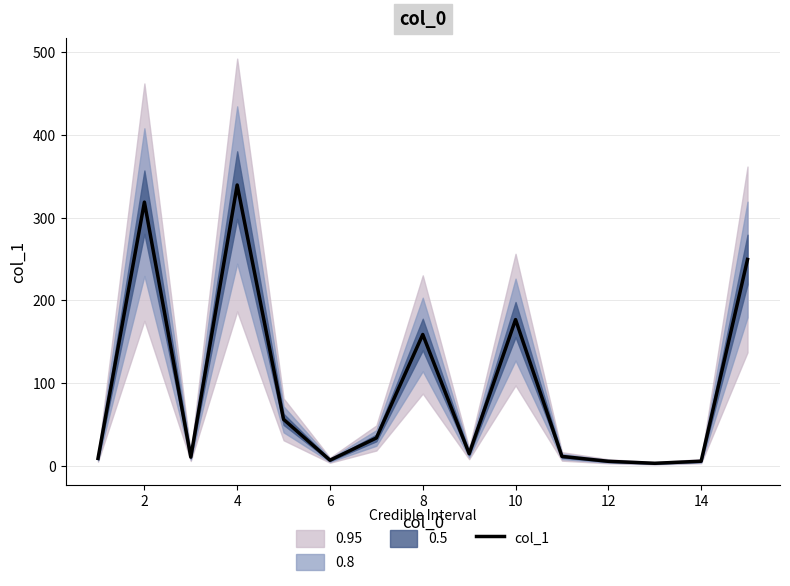

Does the chart display data point markers on the line(s)?

No